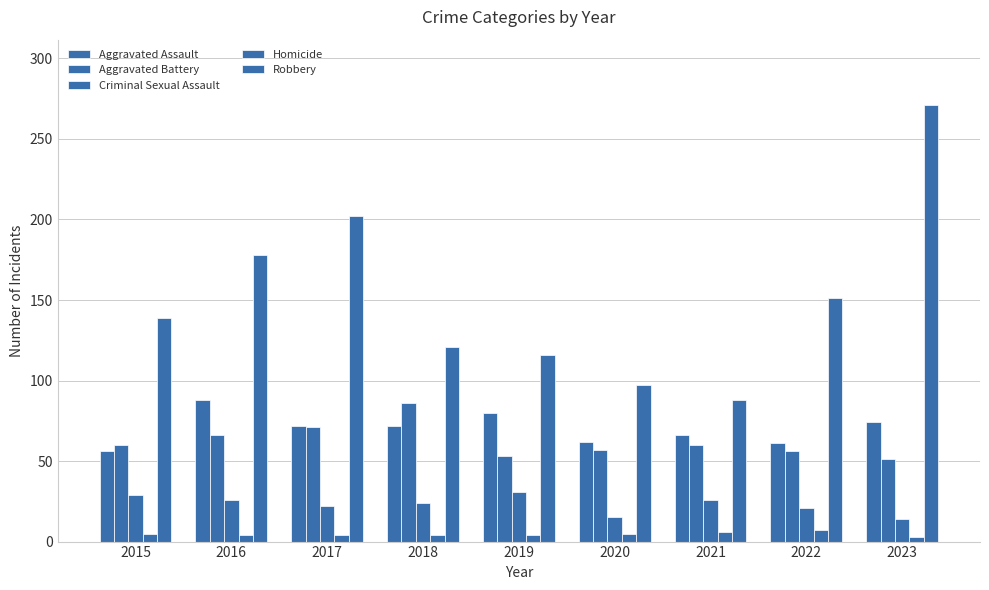

The value of Homicide at 2021 is 6. True or false?

True